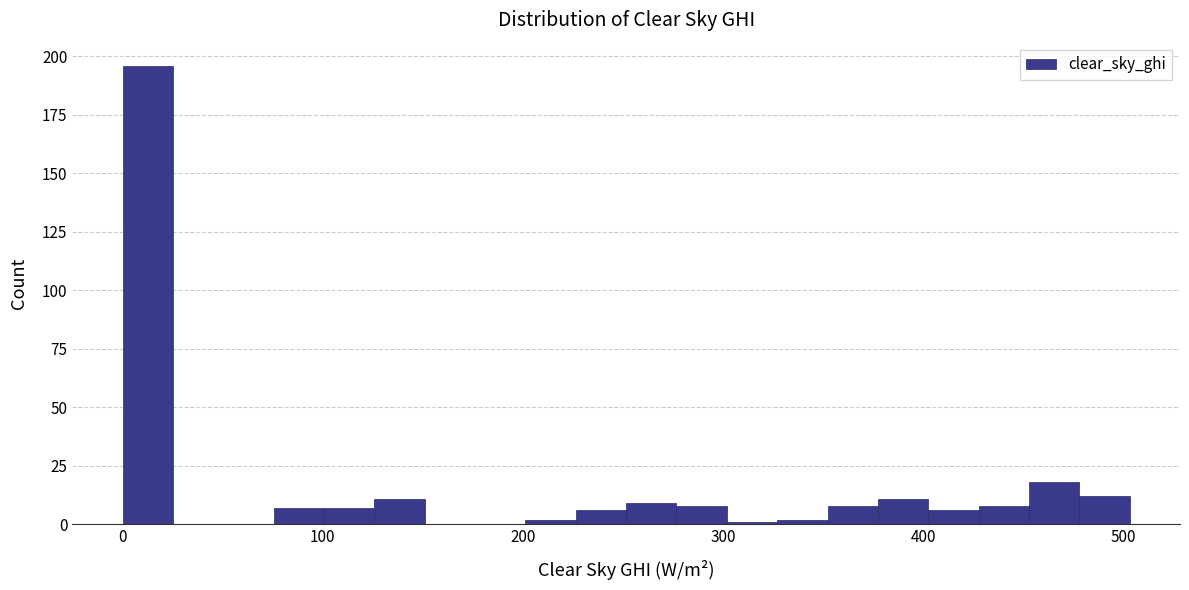

Around what value on the x-axis is the tallest bar? Give the approximate position of its centre, as read against the axis.

10